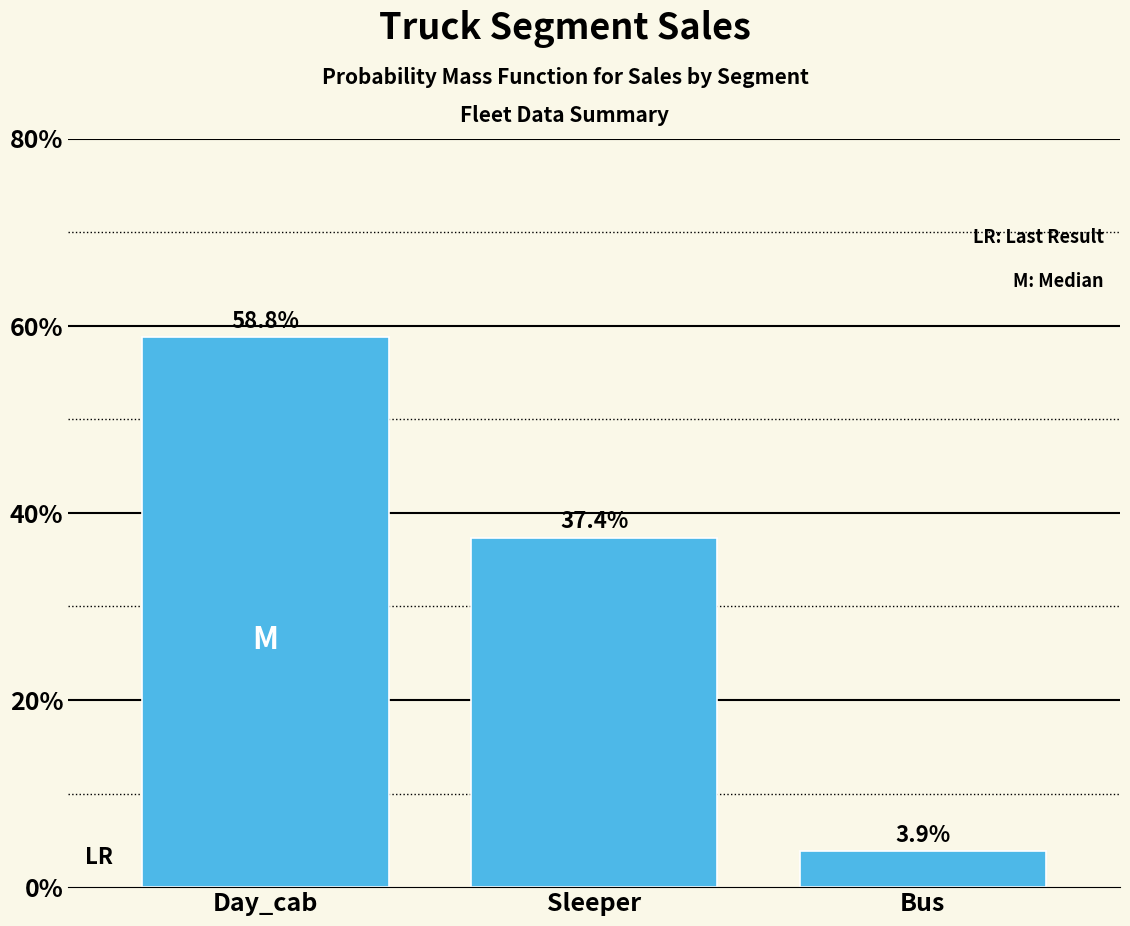

Are the bars horizontal?

No